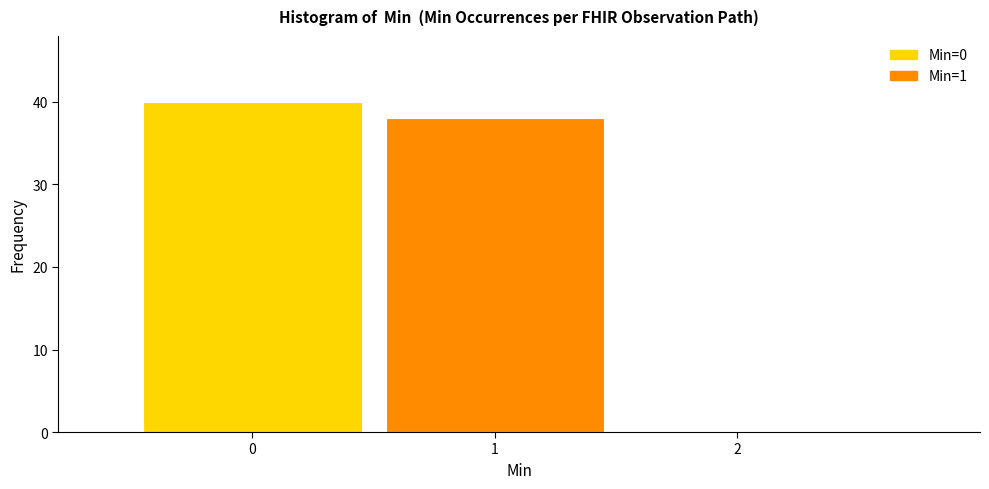

Over which range of the x-axis is the bar tallest?

-0.5 to 0.5